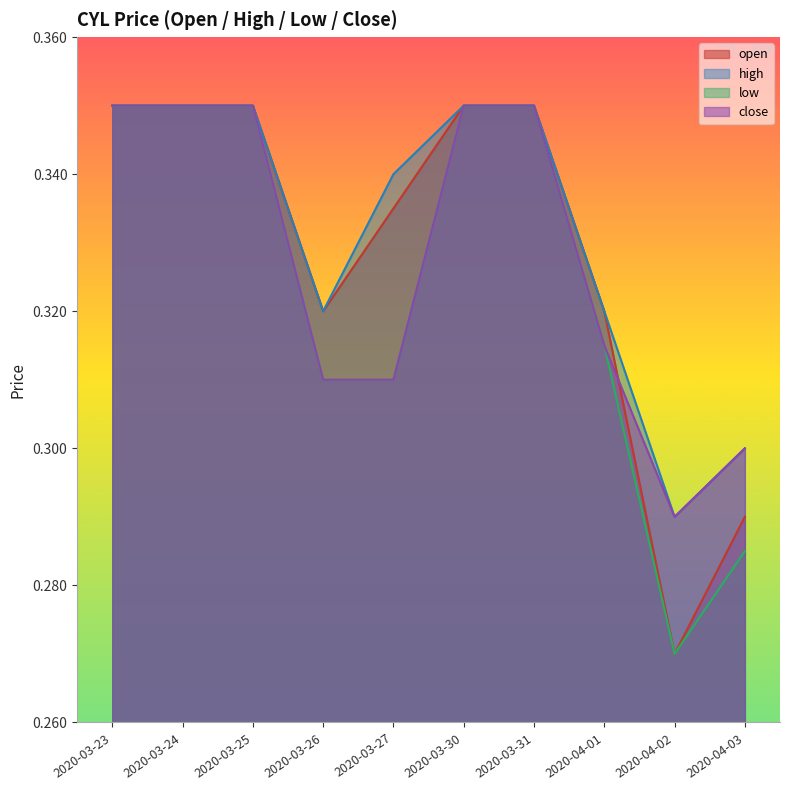

Between 2020-04-02 and 2020-03-27, which is larger?

2020-03-27